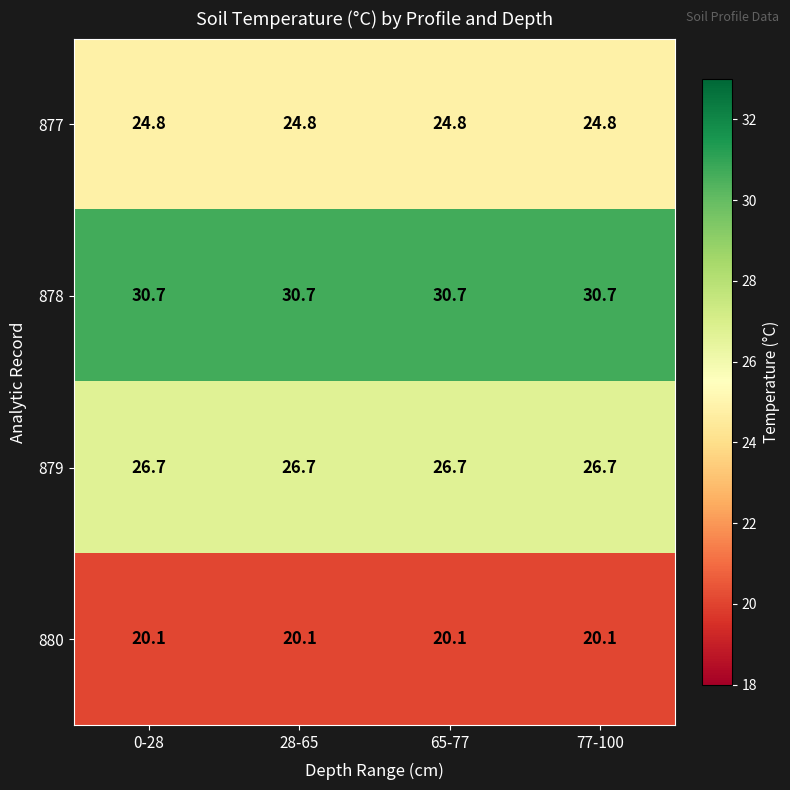

How many distinct data groups are displayed?

4